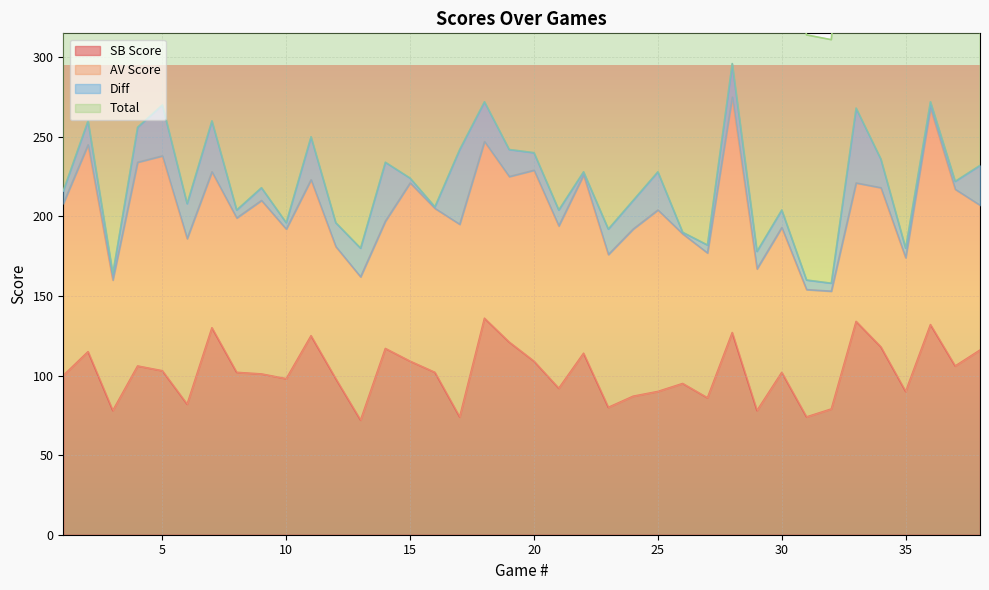

Count the number of categories in the chart.

38